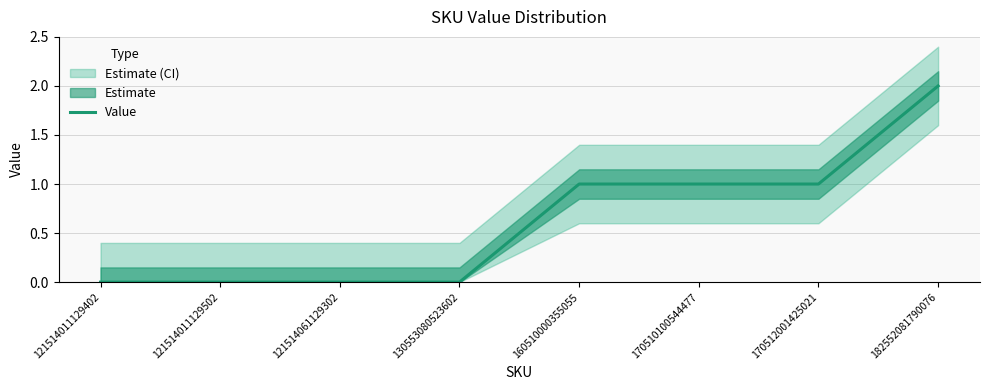

How many data points are less than 1?

4